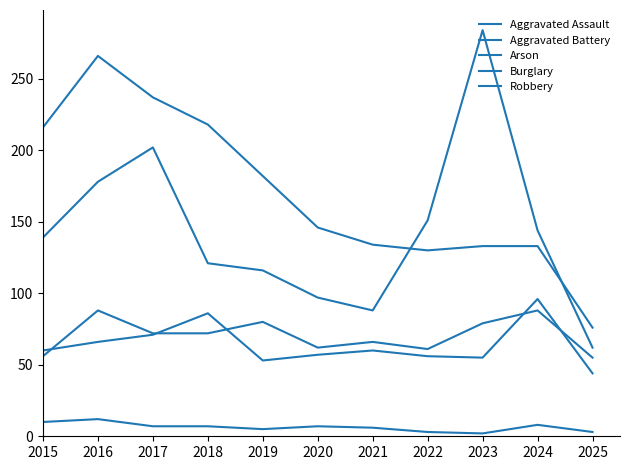

Which series changed the most between 2019 and 2020?

Burglary